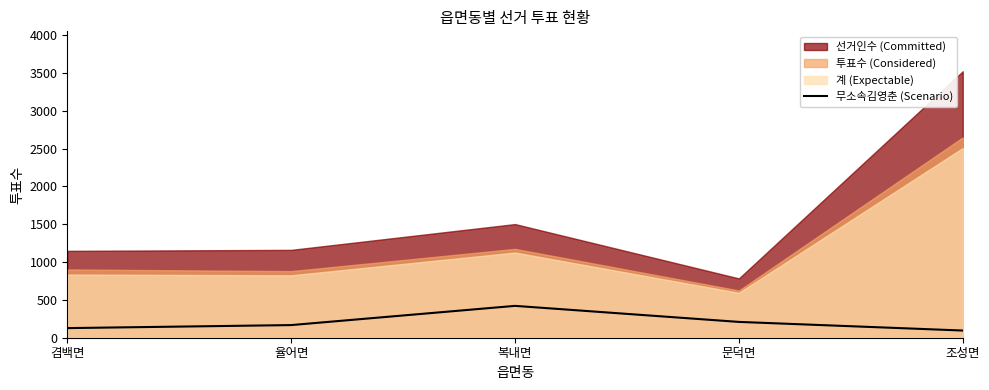

What is the minimum value shown in the chart?

95